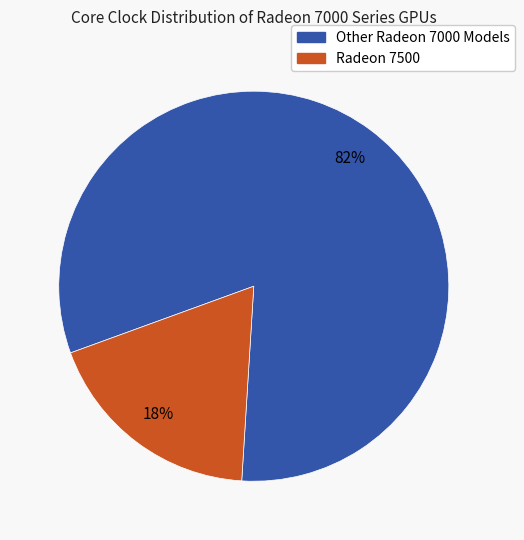

To the nearest percent, what is the average slice percentage?

50%